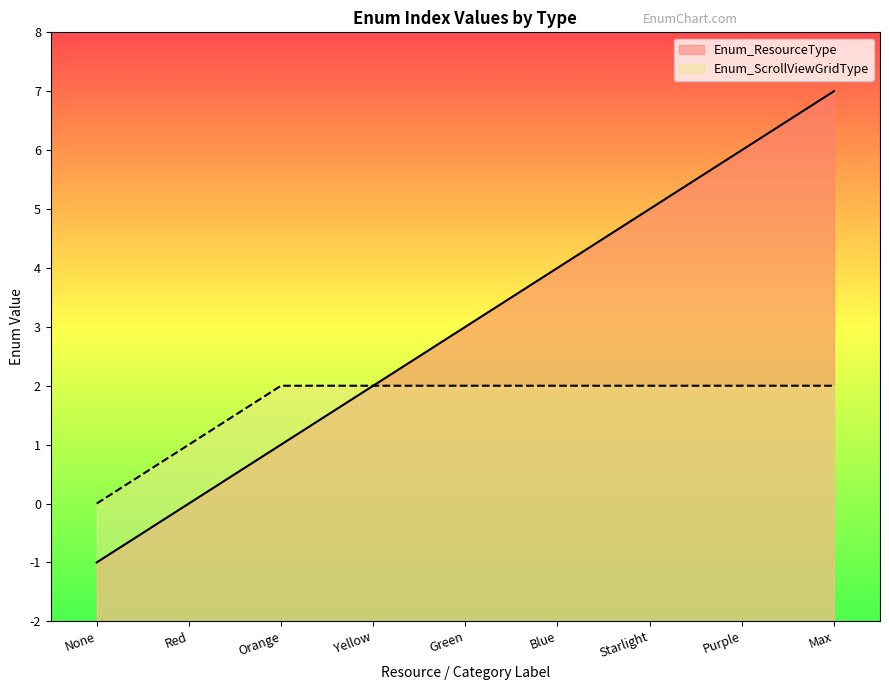

What is the value of the 3rd point from the left?

1